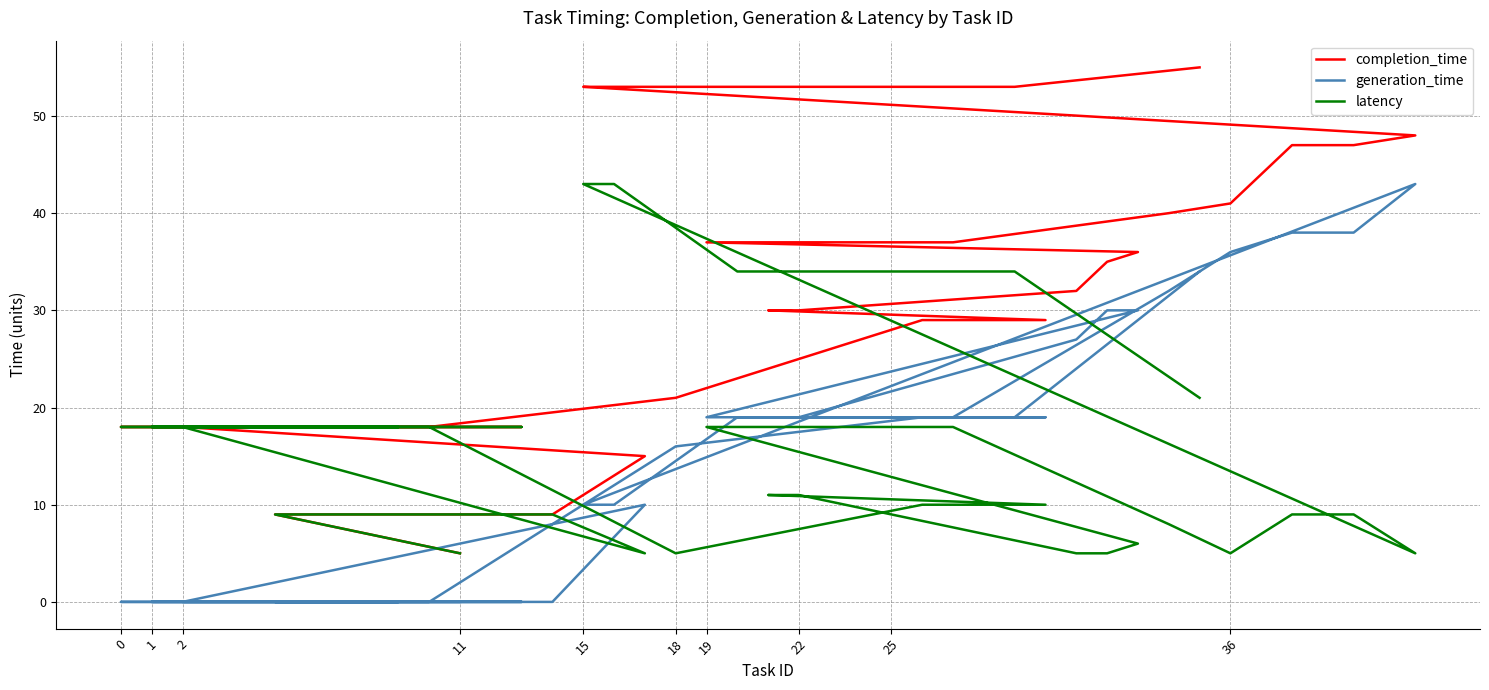

Which series has the largest total across all categories?

completion_time